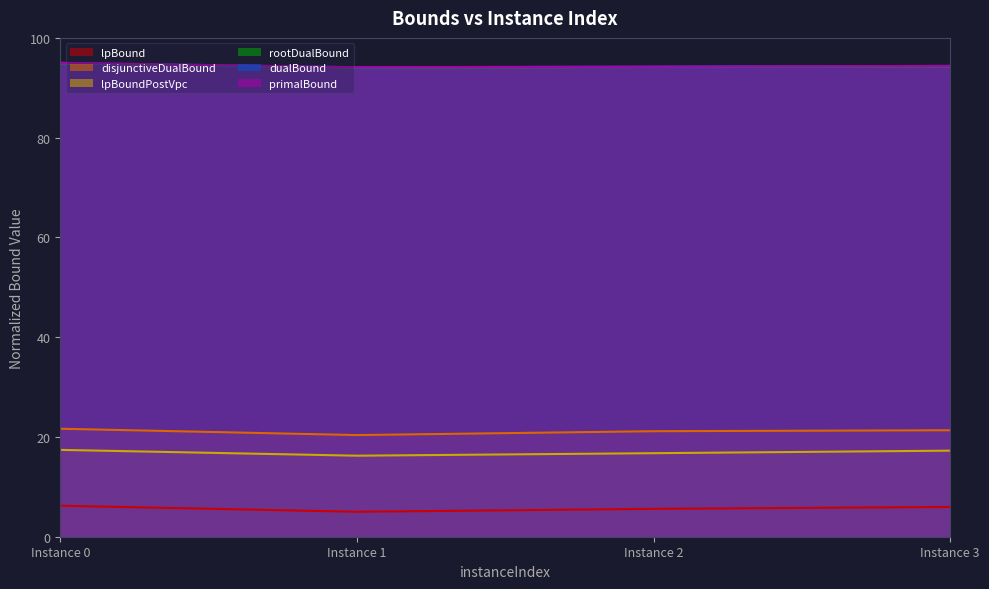

True or false: disjunctiveDualBound and primalBound intersect in this chart.

False